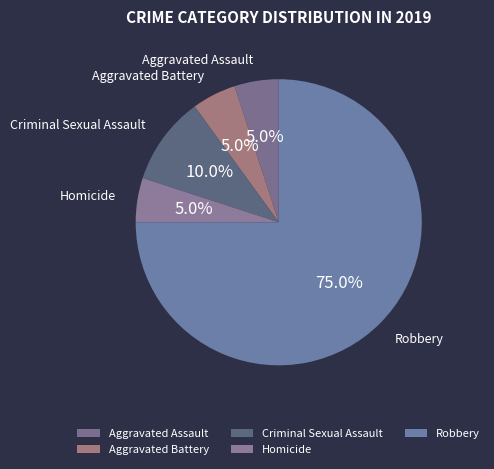

Count the number of slices in the pie.

5